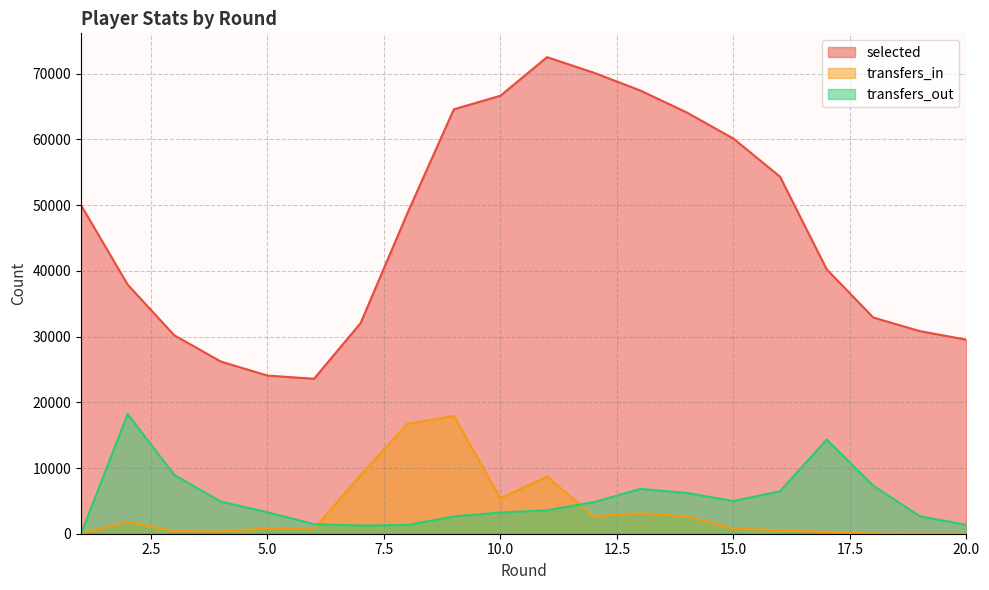

What is the difference between the maximum and second lowest values in the selected series?

48453